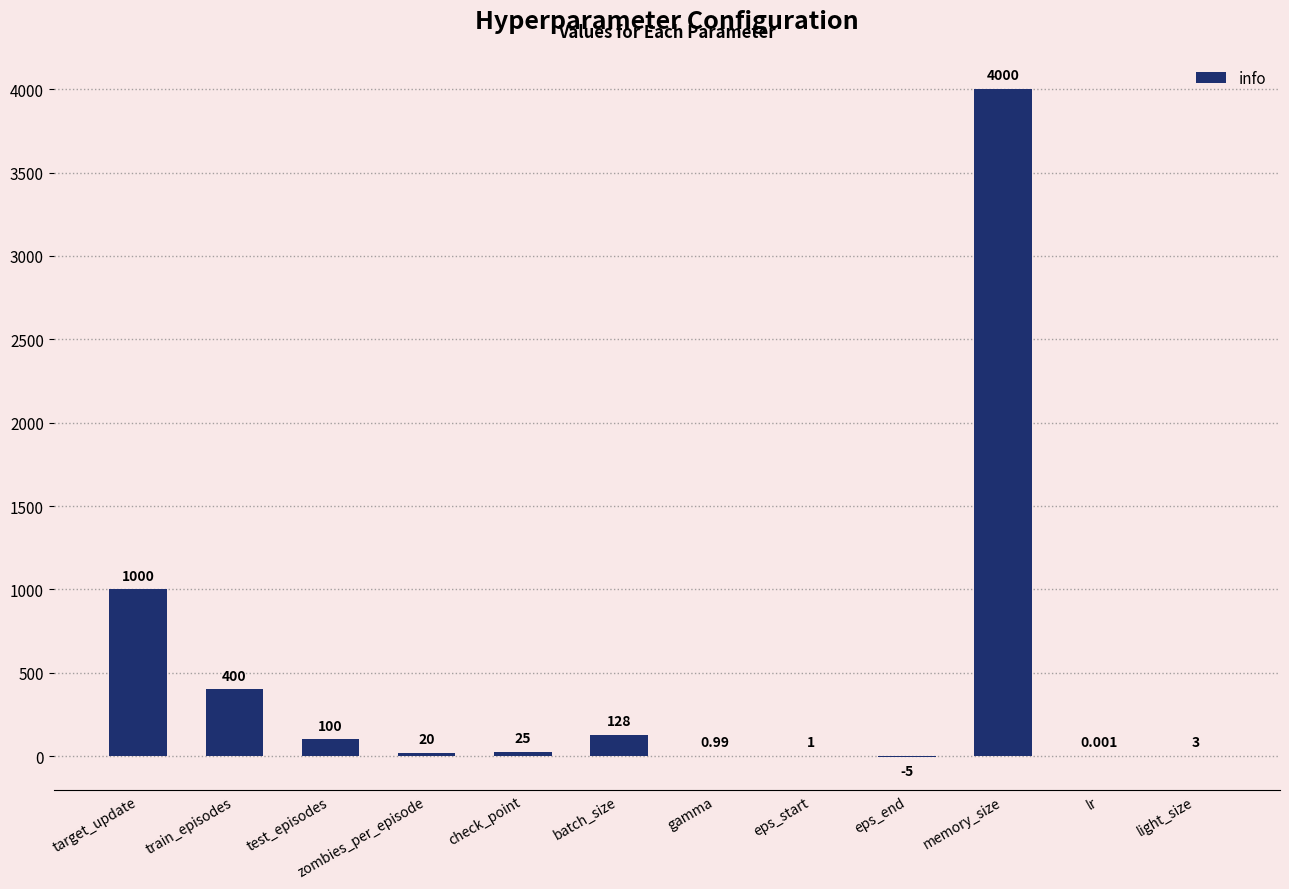

At which category does the chart reach its peak across all series?

memory_size